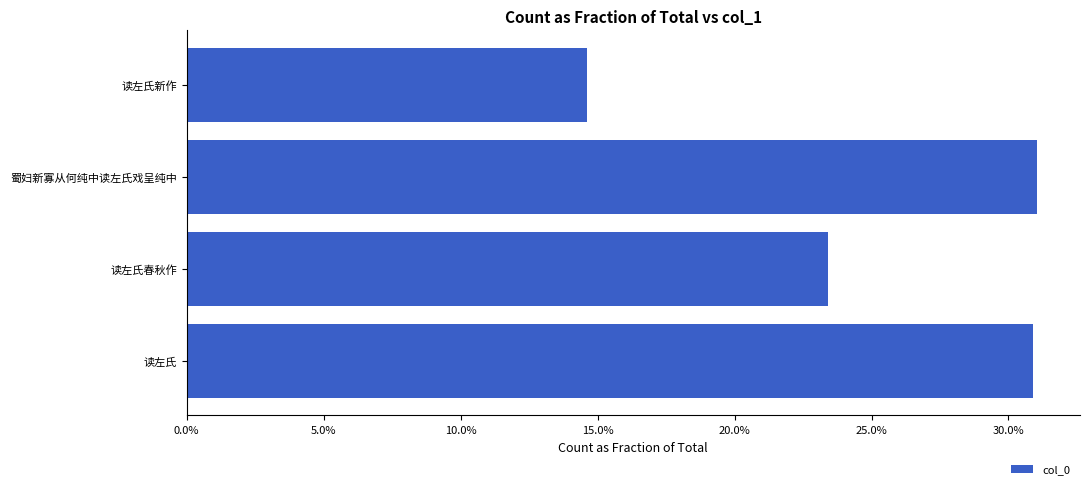

Which label corresponds to the smallest value in the chart?

读左氏新作